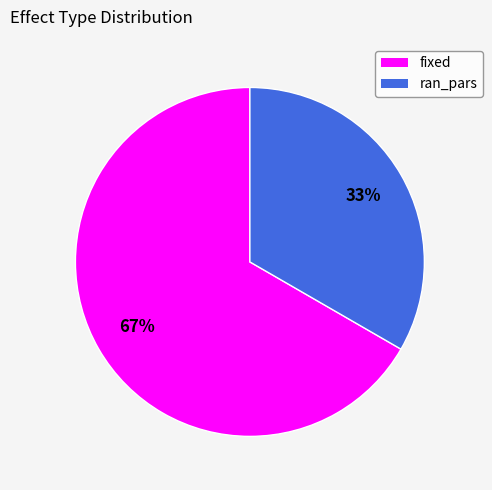

Is there a majority slice in this chart?

Yes